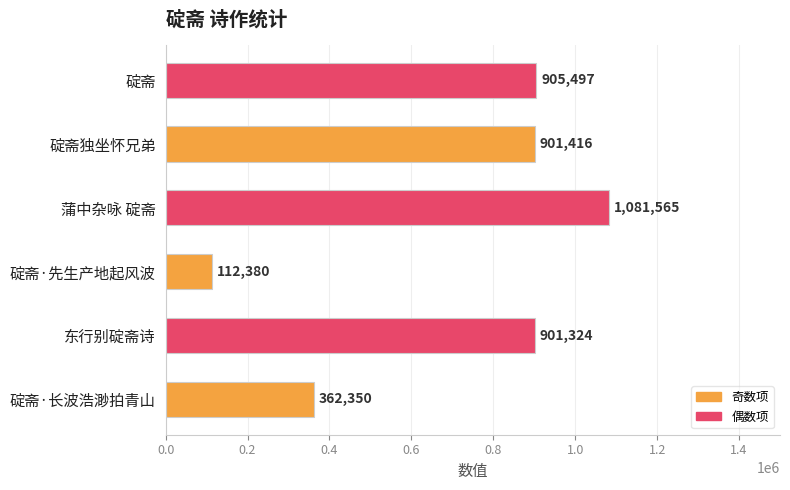

Are the bars grouped side by side (vs. stacked)?

No